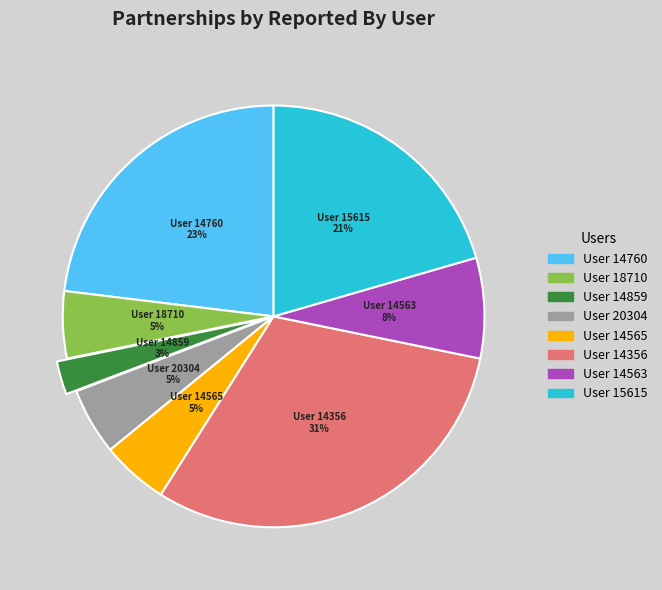

How many slices are in this pie chart?

8